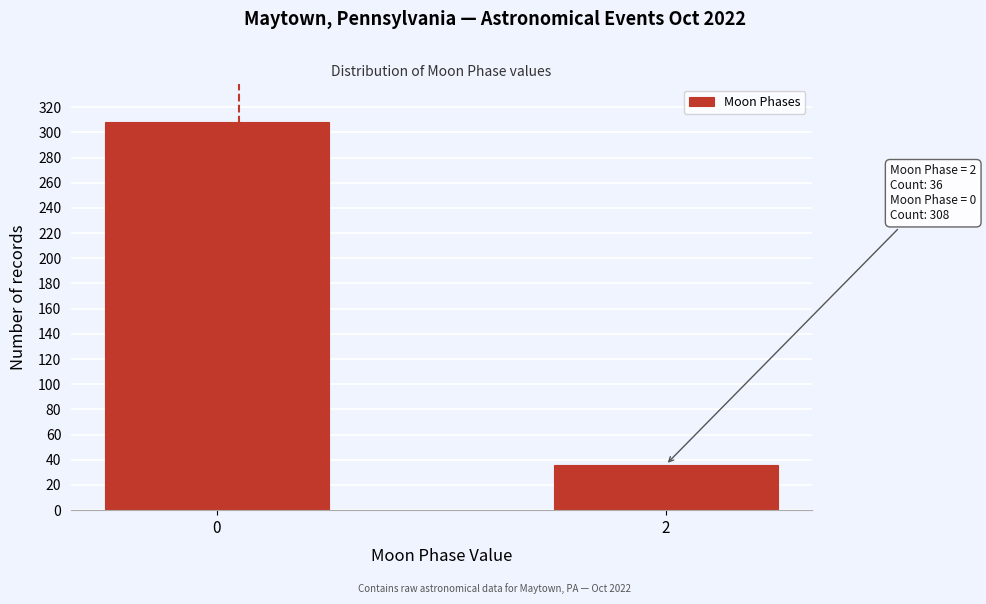

Reading left to right, what are all the values shown in this chart?

0=308	2=36